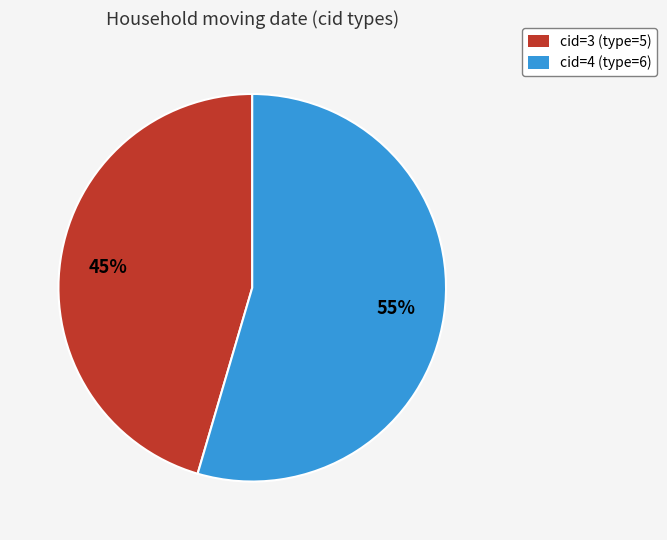

Which slice is the smallest?

cid=3